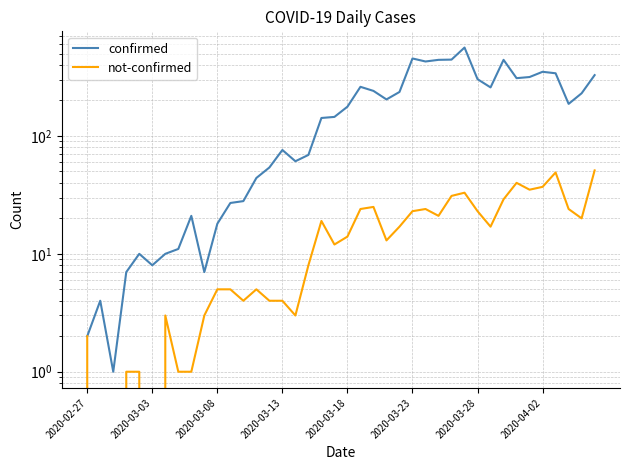

What is the difference between the not-confirmed values at 19 and 25?

11